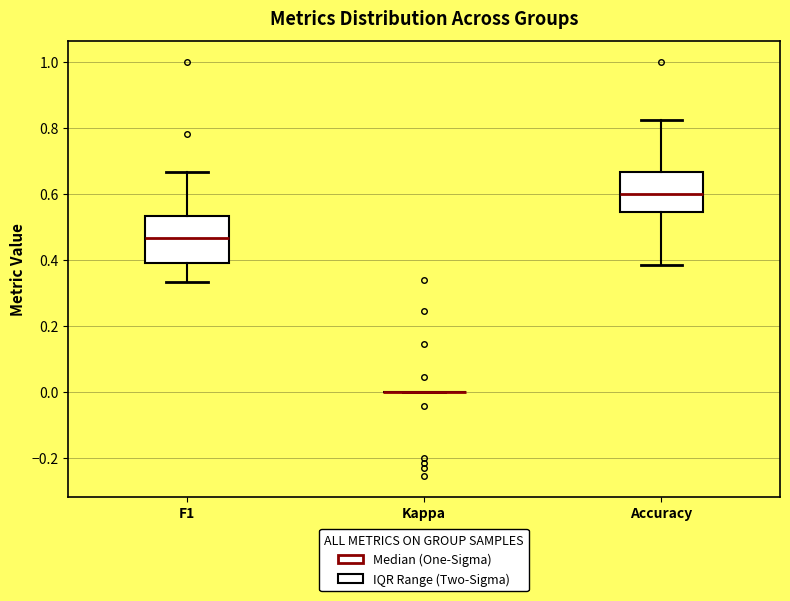

Reading left to right, read every box against the y-axis: the position of its median line, the range the box covers, and the ends of its whiskers. The values are not printed on the chart, so give them approximately, as read against the axis.

F1: median 0.46, box 0.40 to 0.54, whiskers 0.34 to 0.66
Kappa: box collapsed to a line at 0.00, whiskers 0.00 to 0.00
Accuracy: median 0.60, box 0.54 to 0.66, whiskers 0.38 to 0.82